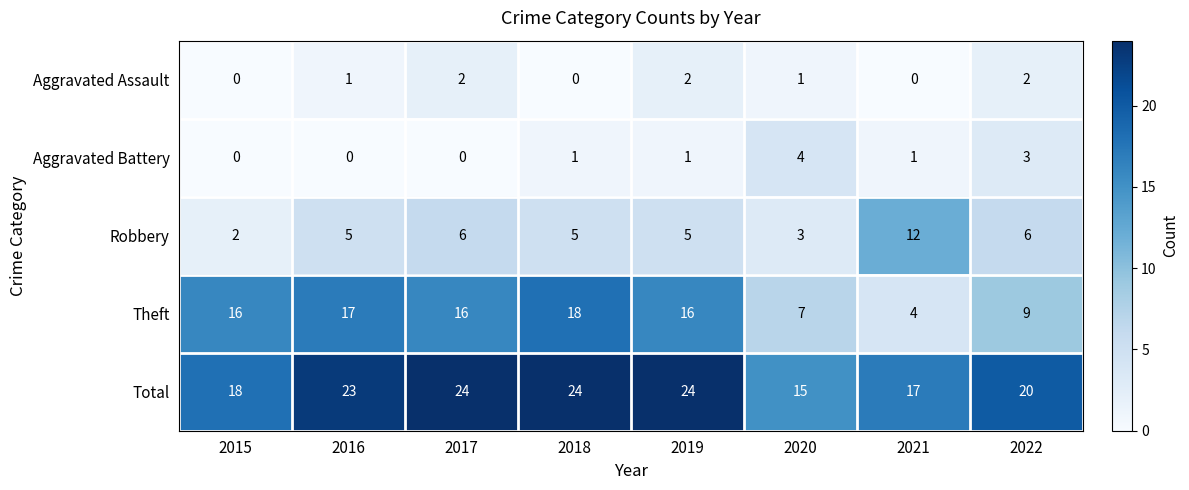

Which series has the largest total across all categories?

Total